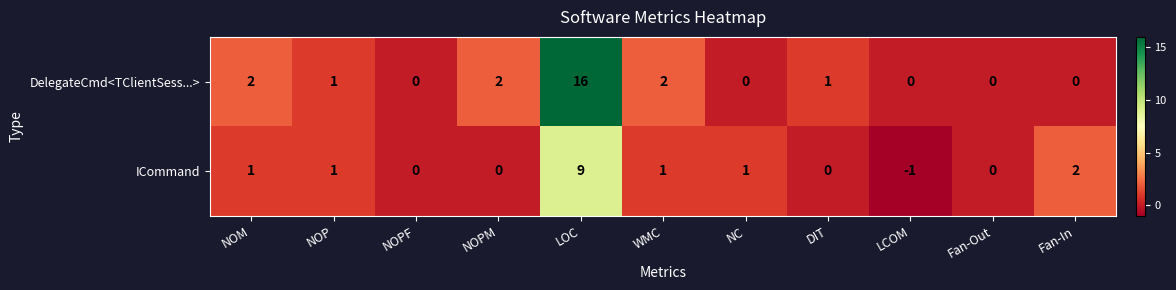

What is the sum of all ICommand values?

14